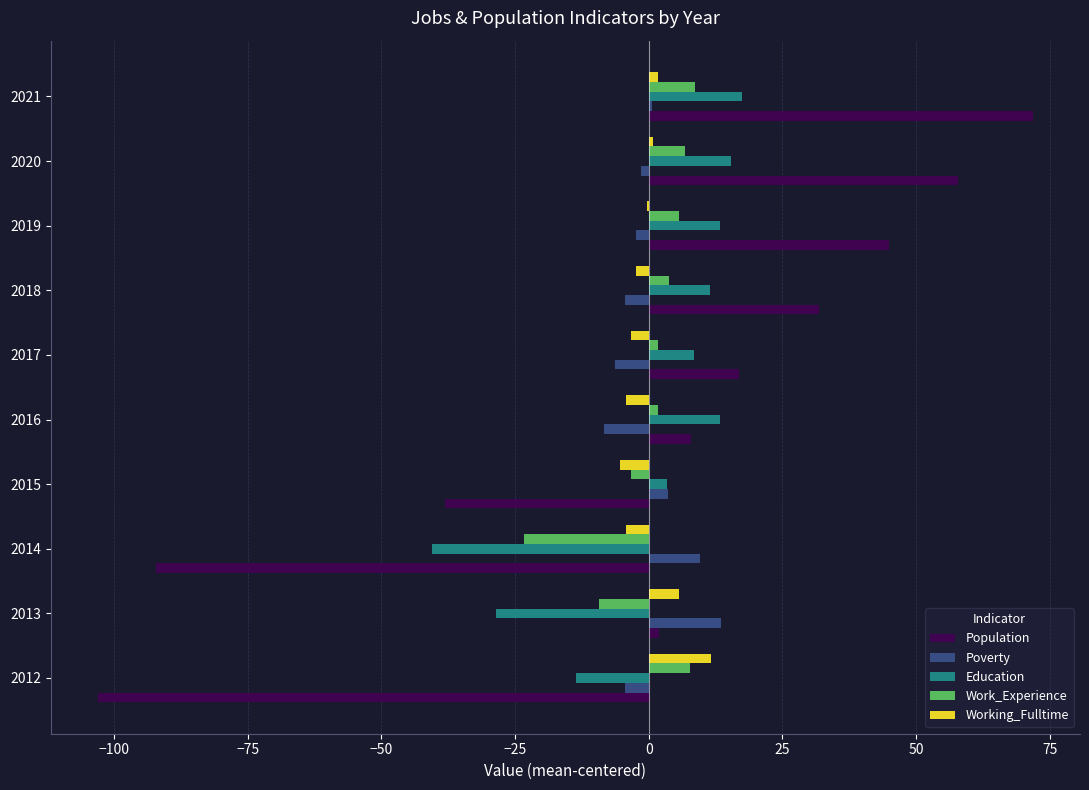

Which series changed the most between 2012 and 2016?

Population